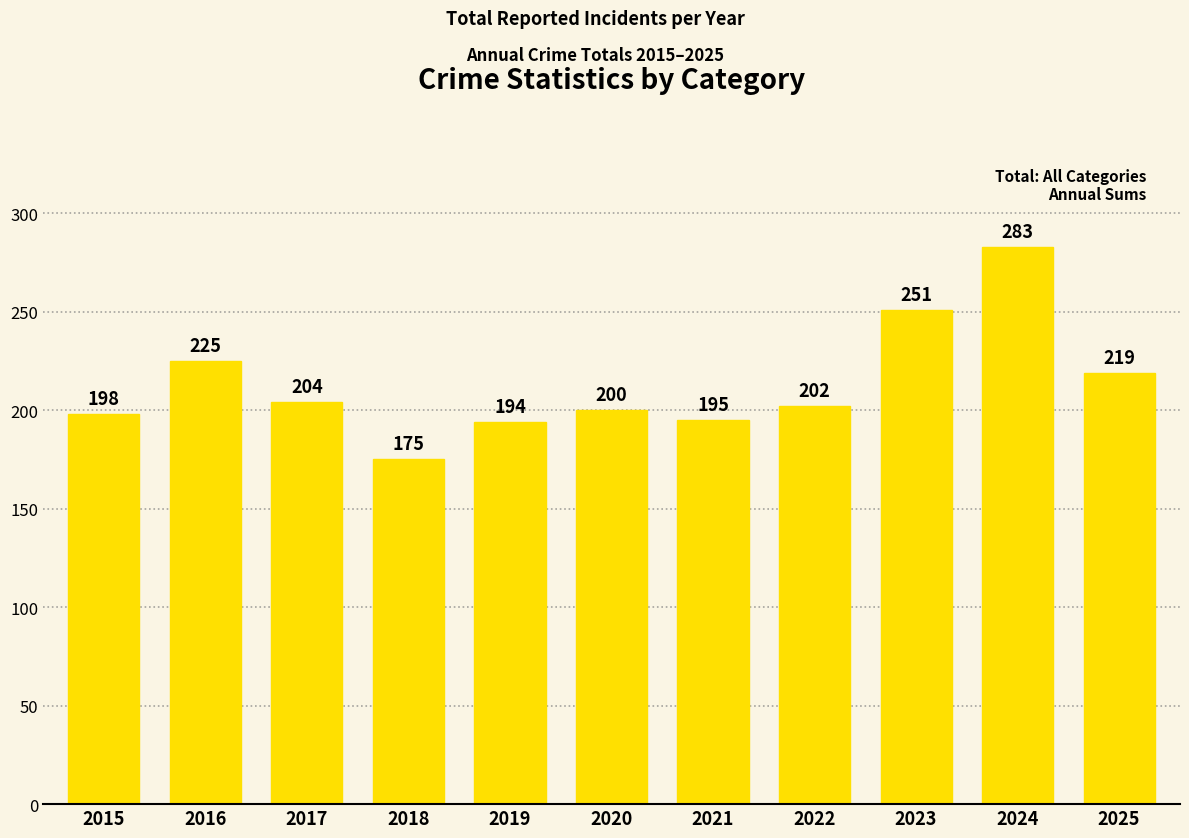

At which category does the chart reach its minimum across all series?

2018